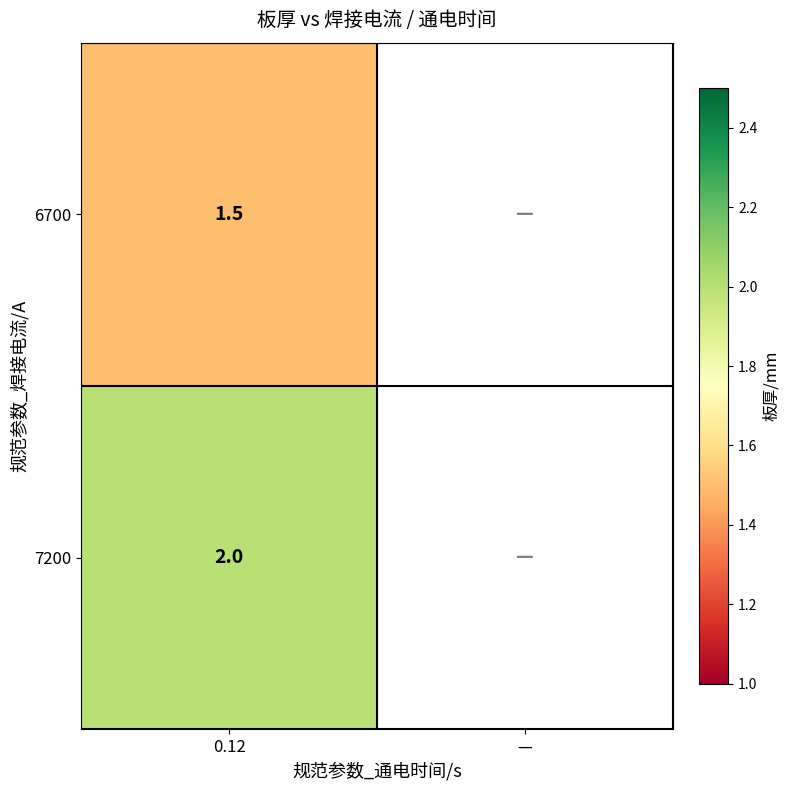

True or false: 7200 has a value of 2.0 at 0.12.

True